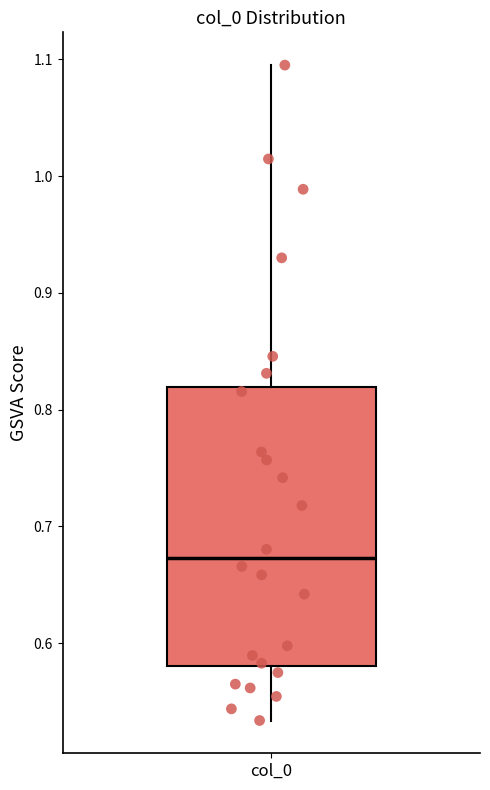

Read this box plot against the y-axis: the position of the median line, the range covered by the box, and the ends of both whiskers. The values are not printed on the chart, so give them approximately, as read against the axis.

median 0.67, box 0.58 to 0.82, whiskers 0.53 to 1.09